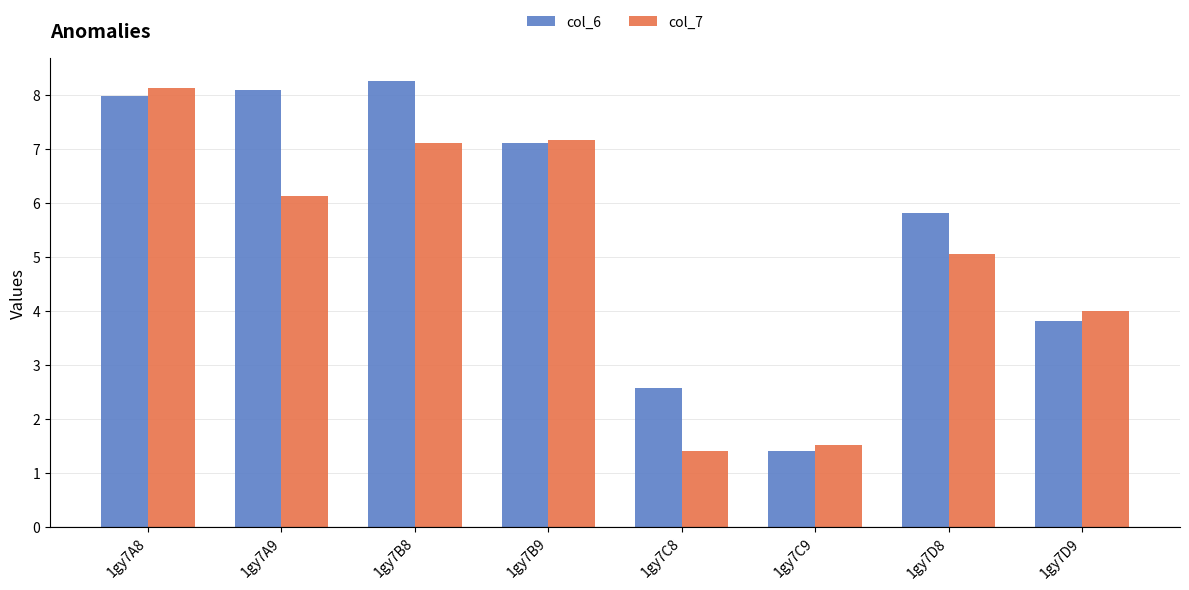

What are all the series names shown in the legend?

col_6, col_7